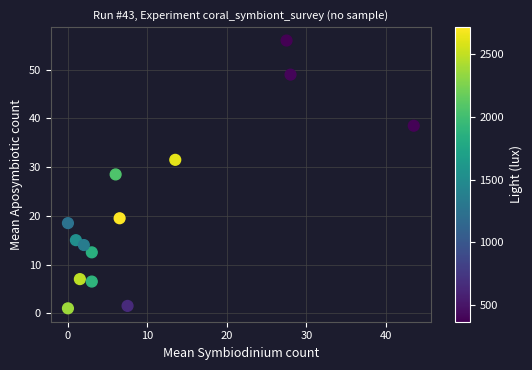

What is the range of Y values (max minus min)?

55.0